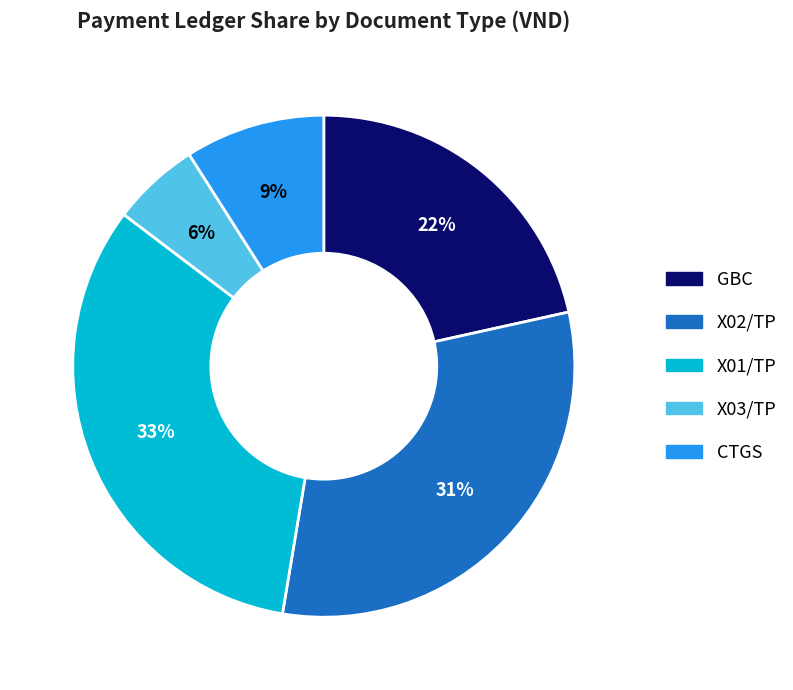

Is it true that X02/TP is 25% of the pie?

False